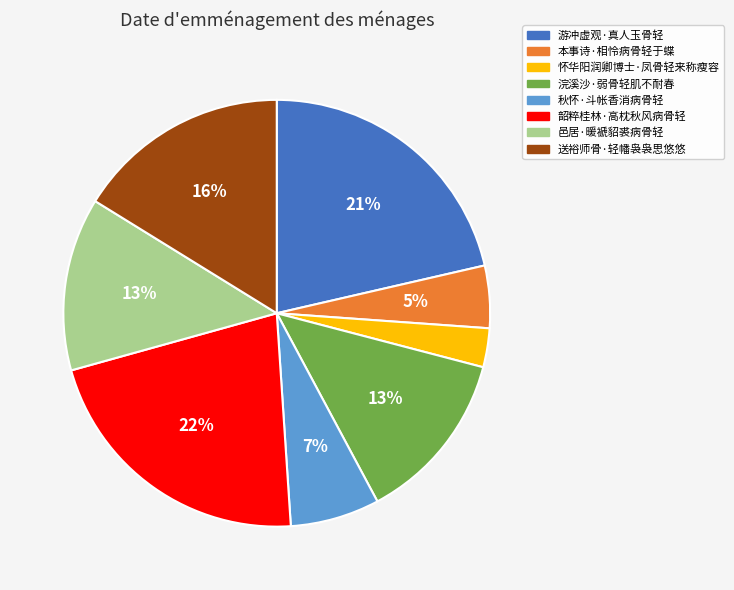

To the nearest percent, what is the difference between the largest and smallest slice percentages?

19%